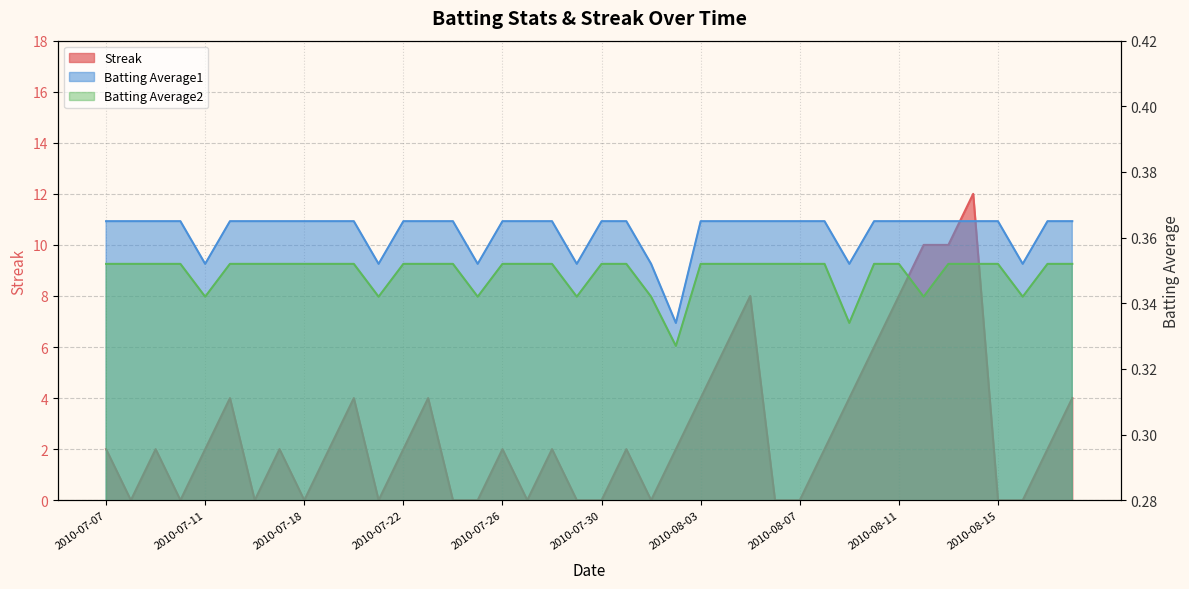

Which series has the largest range (max minus min)?

Streak